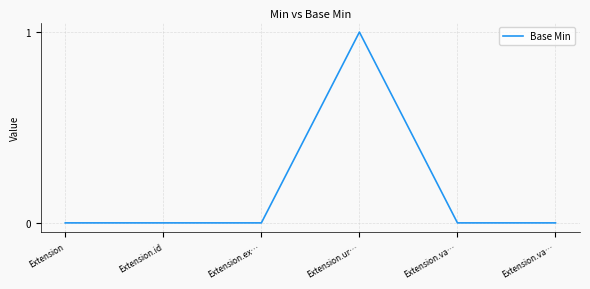

Does the chart have visible grid lines?

Yes